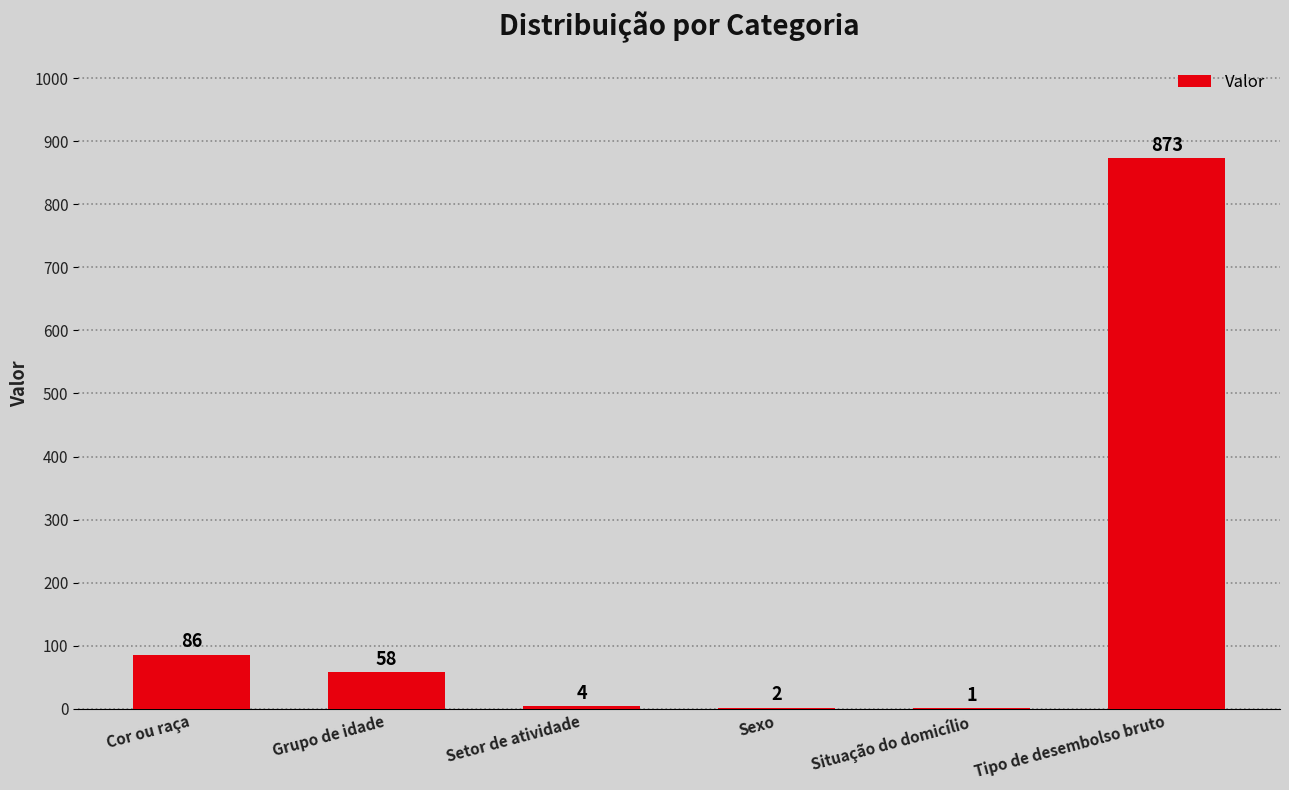

Approximately how many times larger is the value at Grupo de idade compared to Sexo?

29.0